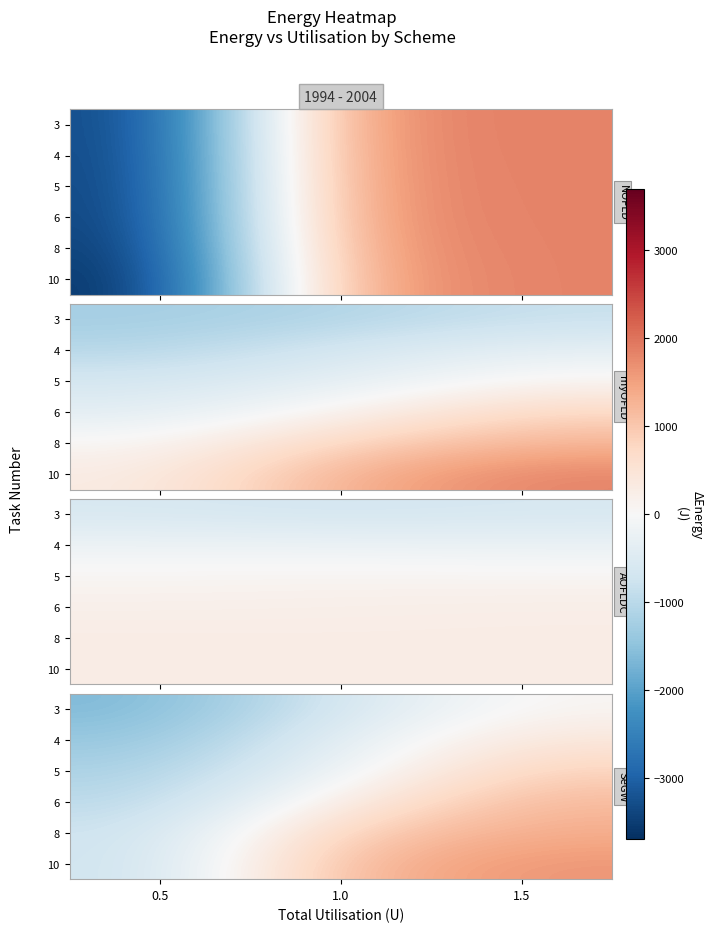

Read the 4 value at 1.5.

438.2